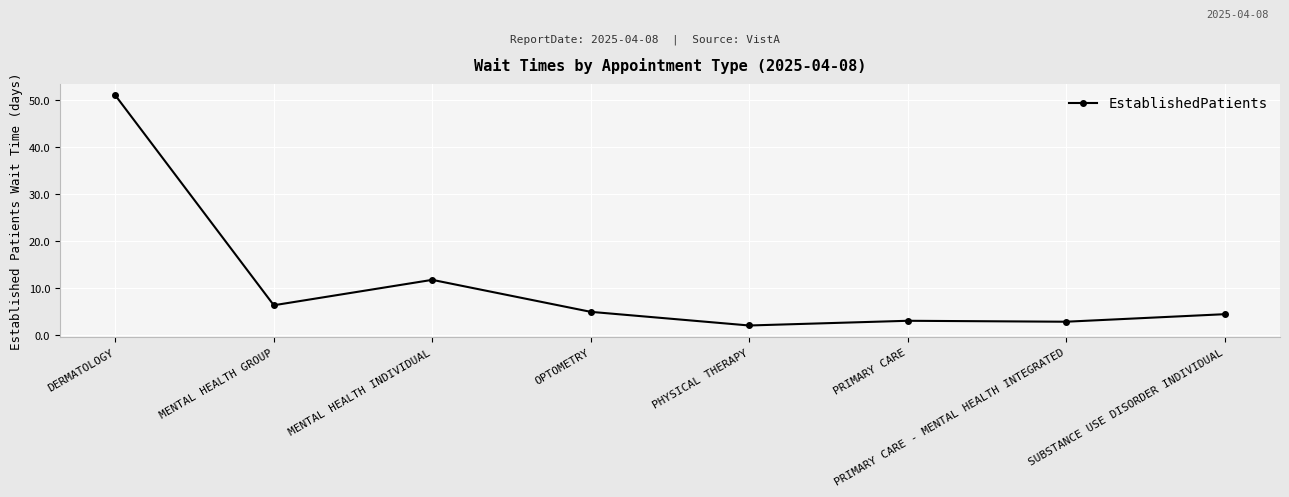

True or false: the data shows 2.6 at SUBSTANCE USE DISORDER INDIVIDUAL.

False